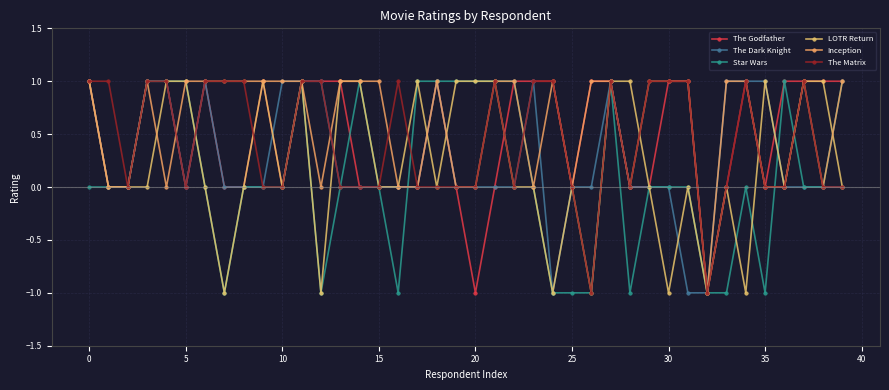

In LOTR Return, how many points are lower than both neighbors (excluding endpoints)?

10